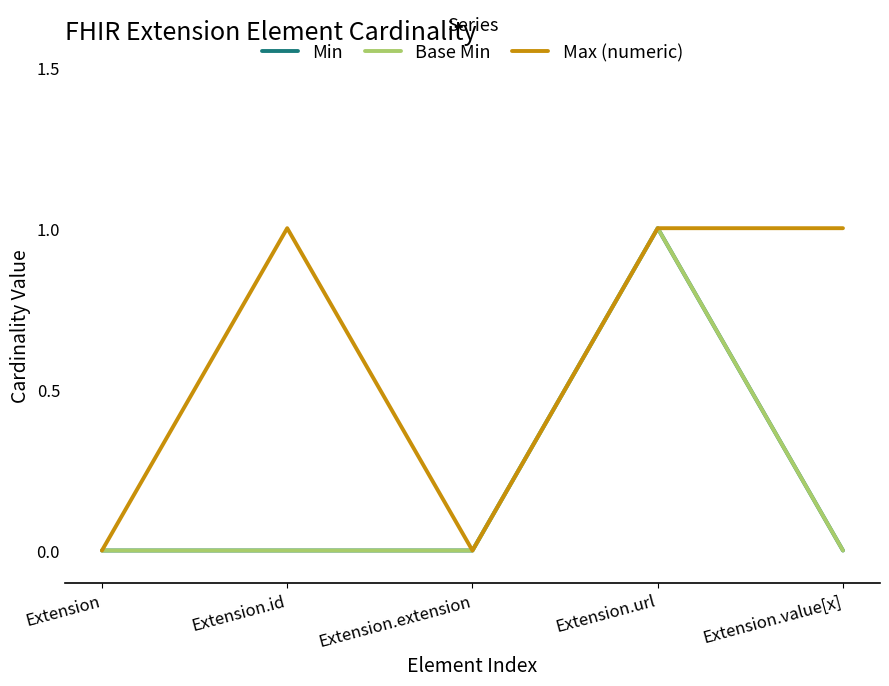

Reading left to right, list all the values displayed in this chart.

Min: 0	0	0	1	0
Base Min: 0	0	0	1	0
Max (numeric): 0	1	0	1	1